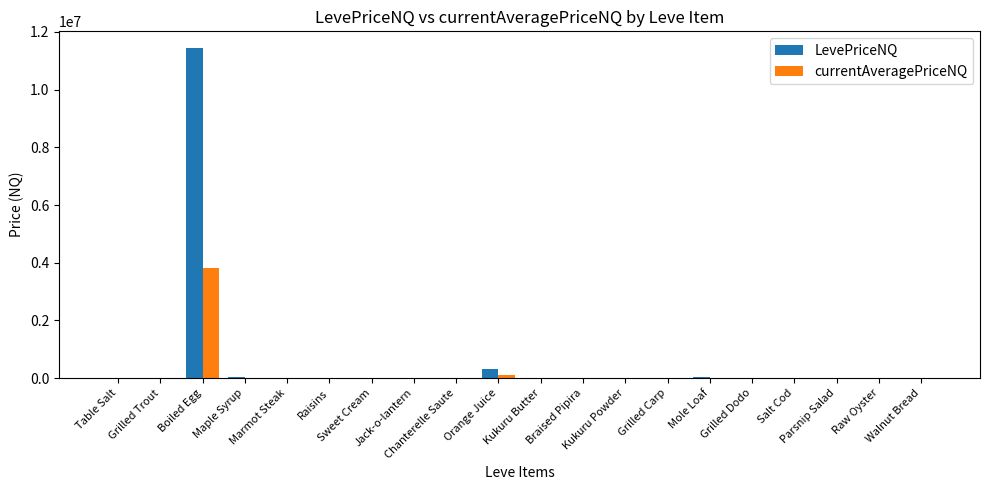

Count the number of categories in the chart.

20